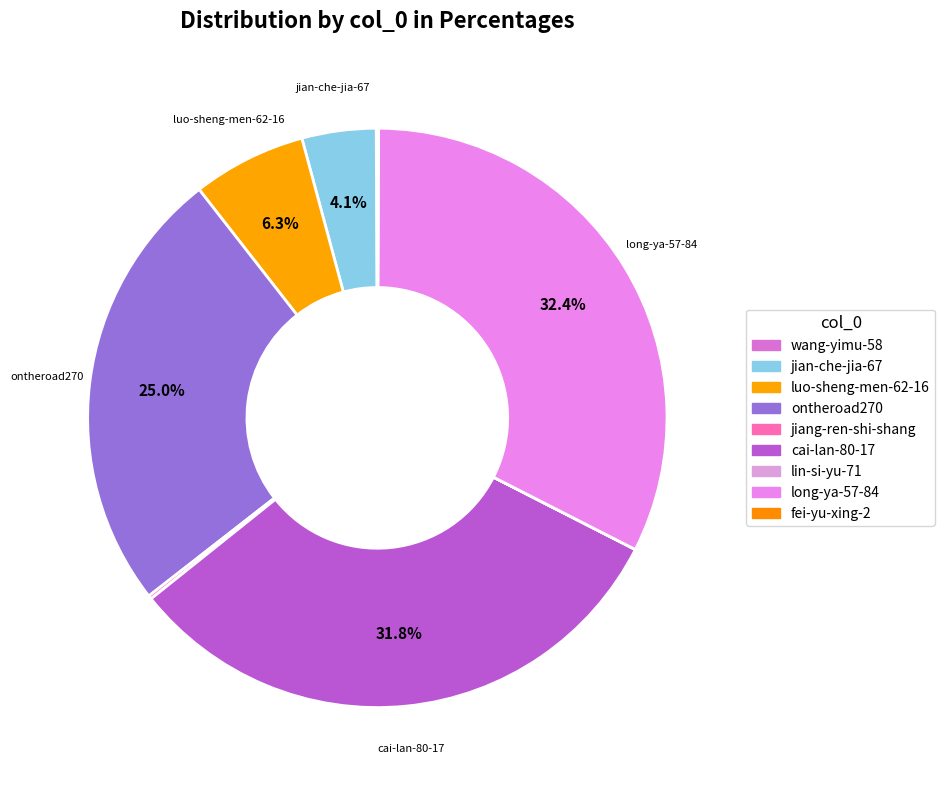

To the nearest percent, what percentage of the pie is luo-sheng-men-62-16?

6%